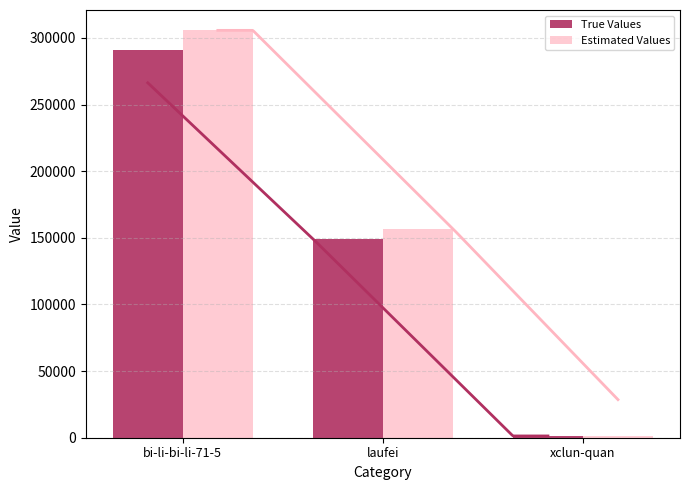

What is the spread (max minus min) of values at bi-li-bi-li-71-5?

14556.8